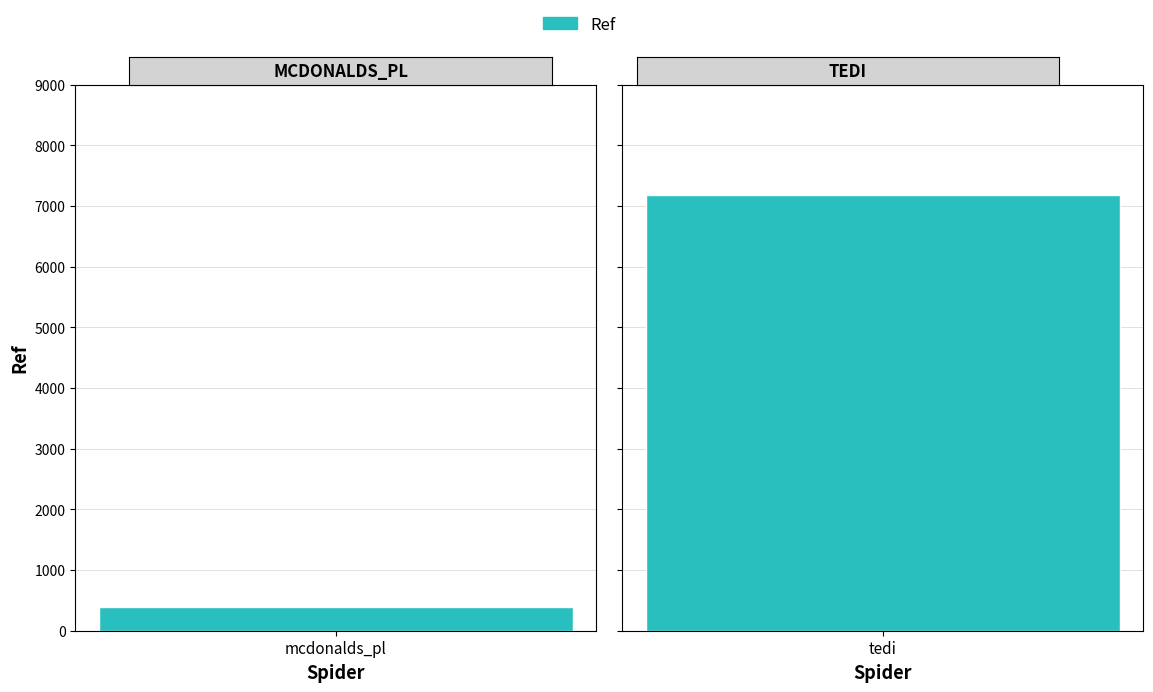

What is the smallest value displayed?

383